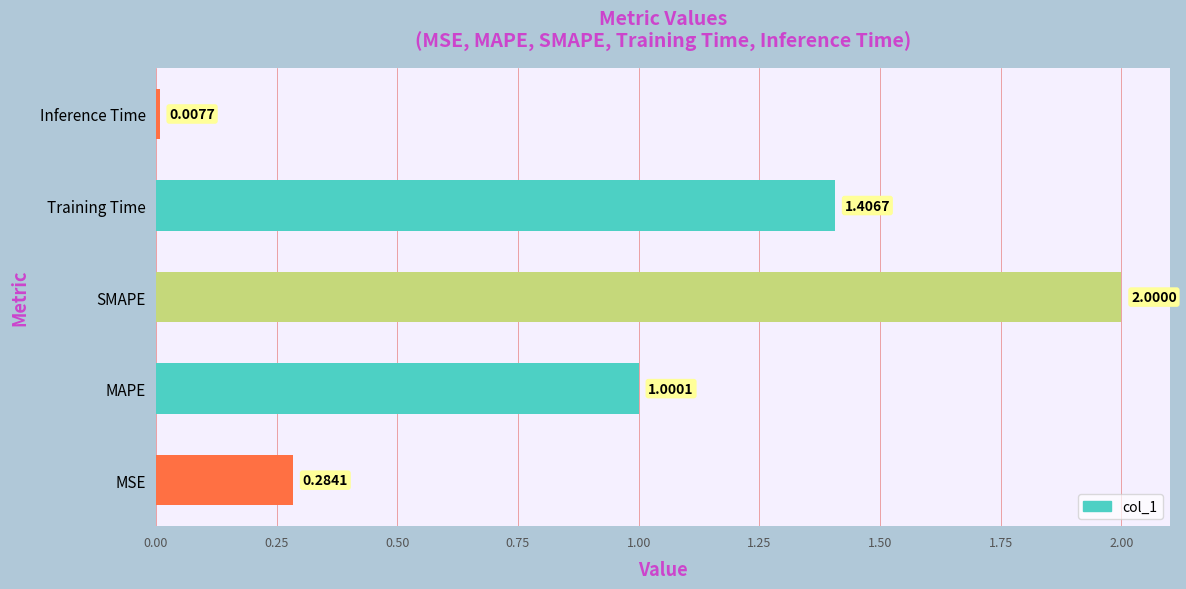

How many bars are there in total?

5